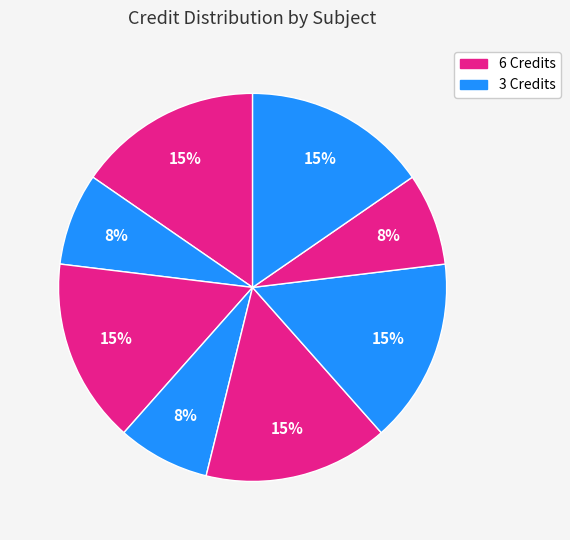

To the nearest percent, what is the average slice percentage?

12%